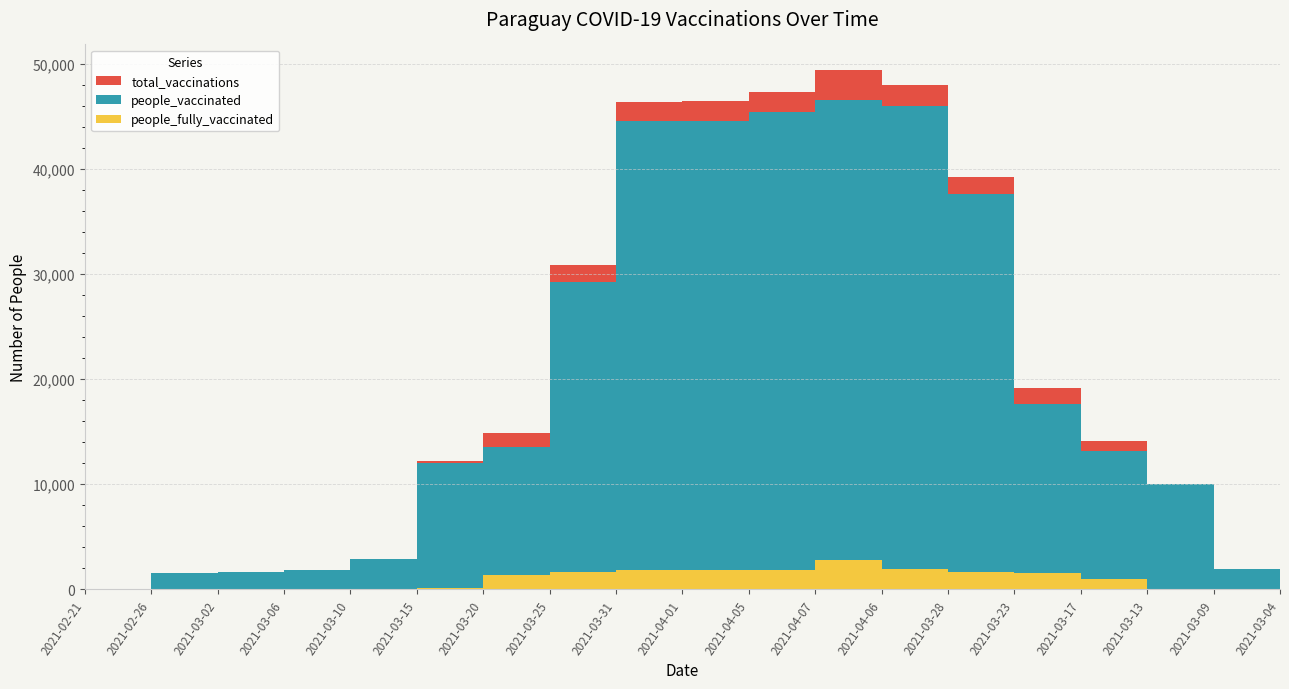

Reading left to right, list all the values displayed in this chart.

people_fully_vaccinated: 2021-02-21=0	2021-02-26=0	2021-03-02=0	2021-03-06=0	2021-03-10=0	2021-03-15=151	2021-03-20=1376	2021-03-25=1621	2021-03-31=1815	2021-04-01=1815	2021-04-05=1836	2021-04-07=2815	2021-04-06=1942	2021-03-28=1653	2021-03-23=1506	2021-03-17=916	2021-03-13=1	2021-03-09=0	2021-03-04=0
people_vaccinated: 2021-02-21=0	2021-02-26=1520	2021-03-02=1630	2021-03-06=1776	2021-03-10=2905	2021-03-15=12039	2021-03-20=13497	2021-03-25=29205	2021-03-31=44544	2021-04-01=44614	2021-04-05=45455	2021-04-07=46576	2021-04-06=46038	2021-03-28=37596	2021-03-23=17624	2021-03-17=13176	2021-03-13=10011	2021-03-09=1927	2021-03-04=1725
total_vaccinations: 2021-02-21=0	2021-02-26=1520	2021-03-02=1630	2021-03-06=1776	2021-03-10=2905	2021-03-15=12190	2021-03-20=14873	2021-03-25=30826	2021-03-31=46359	2021-04-01=46429	2021-04-05=47291	2021-04-07=49391	2021-04-06=47980	2021-03-28=39249	2021-03-23=19130	2021-03-17=14092	2021-03-13=10012	2021-03-09=1927	2021-03-04=1725